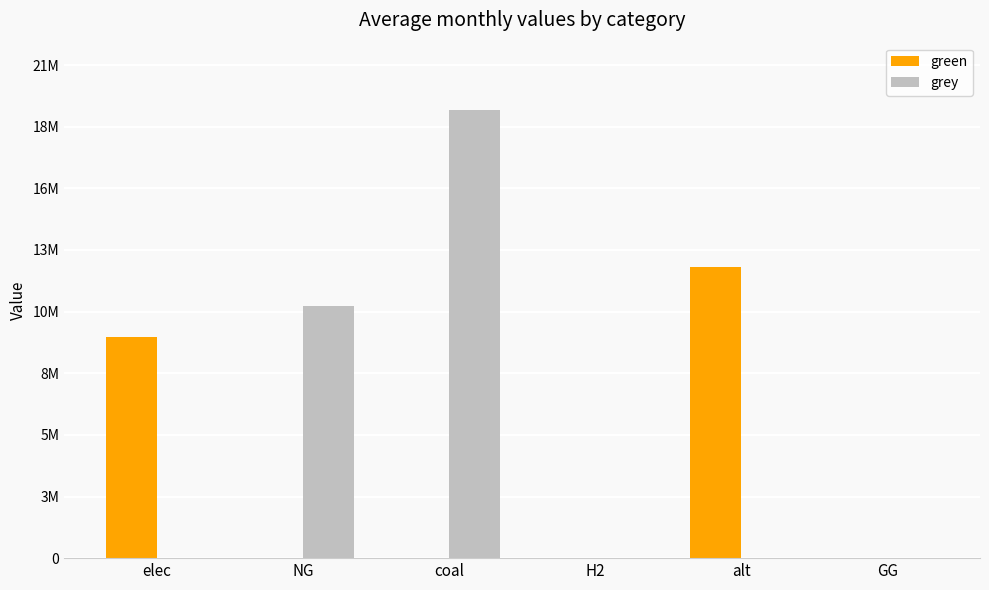

Reading left to right, transcribe all the data shown in this chart.

green: 9340137.1	0.0	0.0	0.0	12288253.3	0.0
grey: 0.0	10632587.5	18922657.3	0.0	0.0	0.0